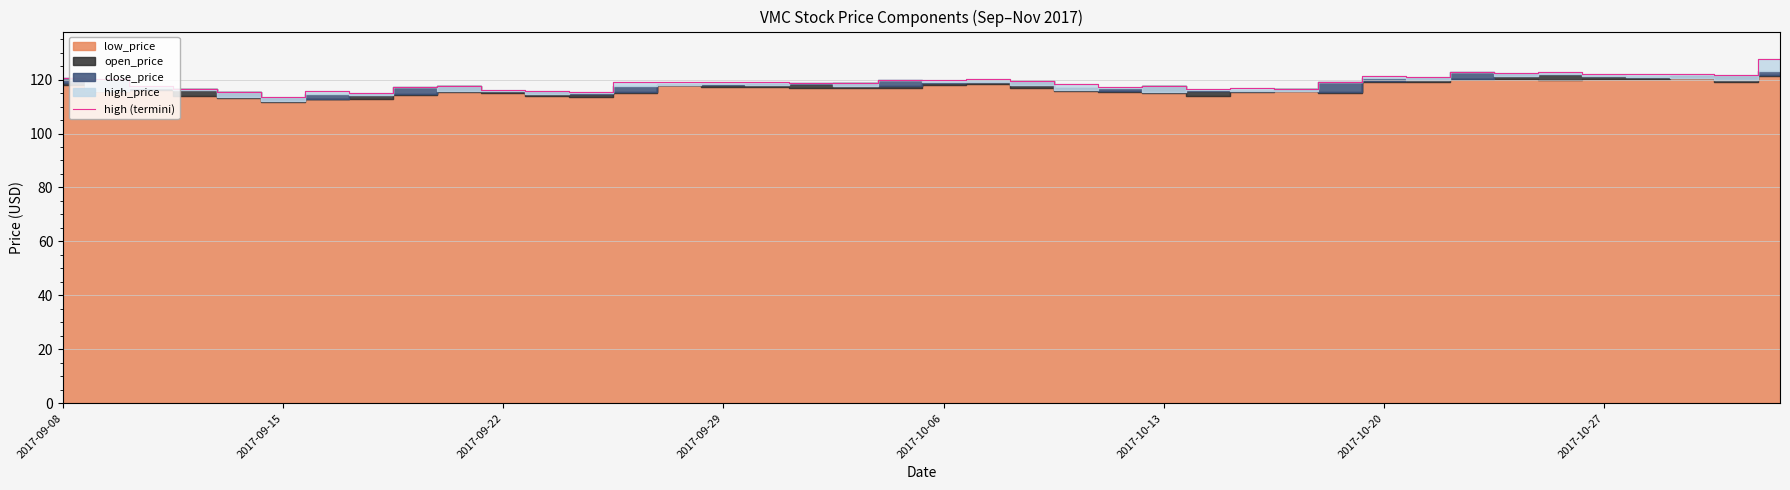

What is the lowest value of the high (termini) series?

113.6